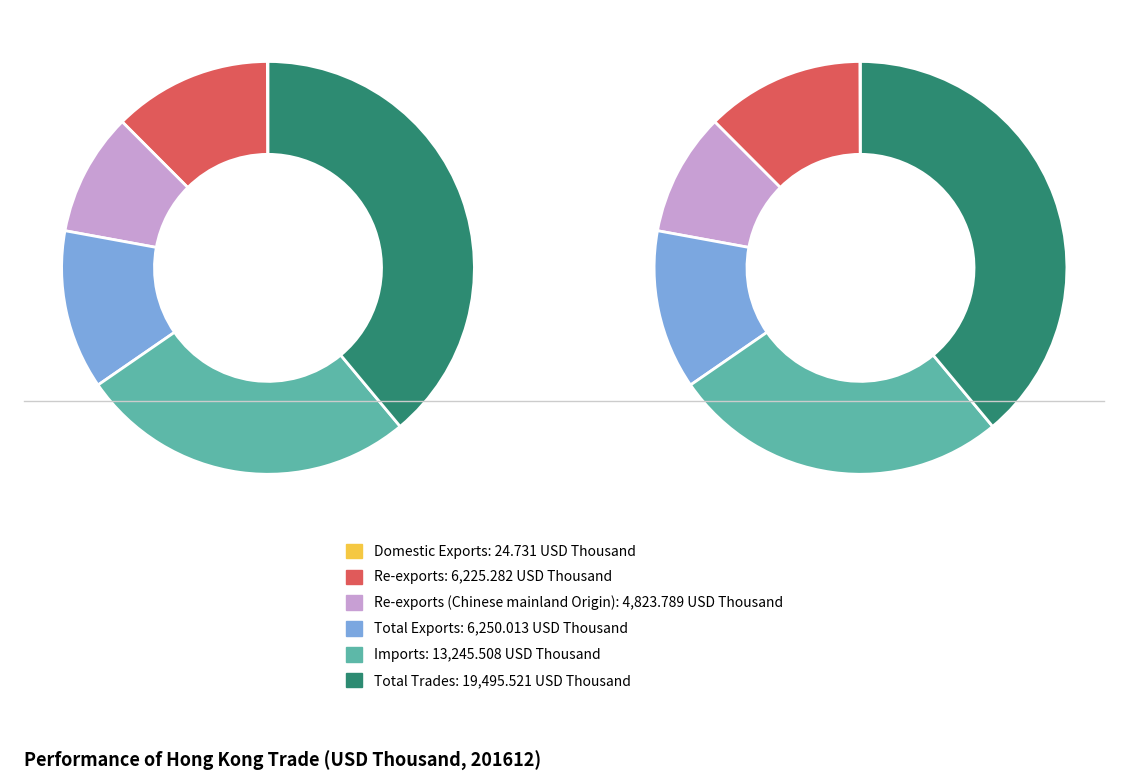

How much of the chart is everything except Imports?

73.5%